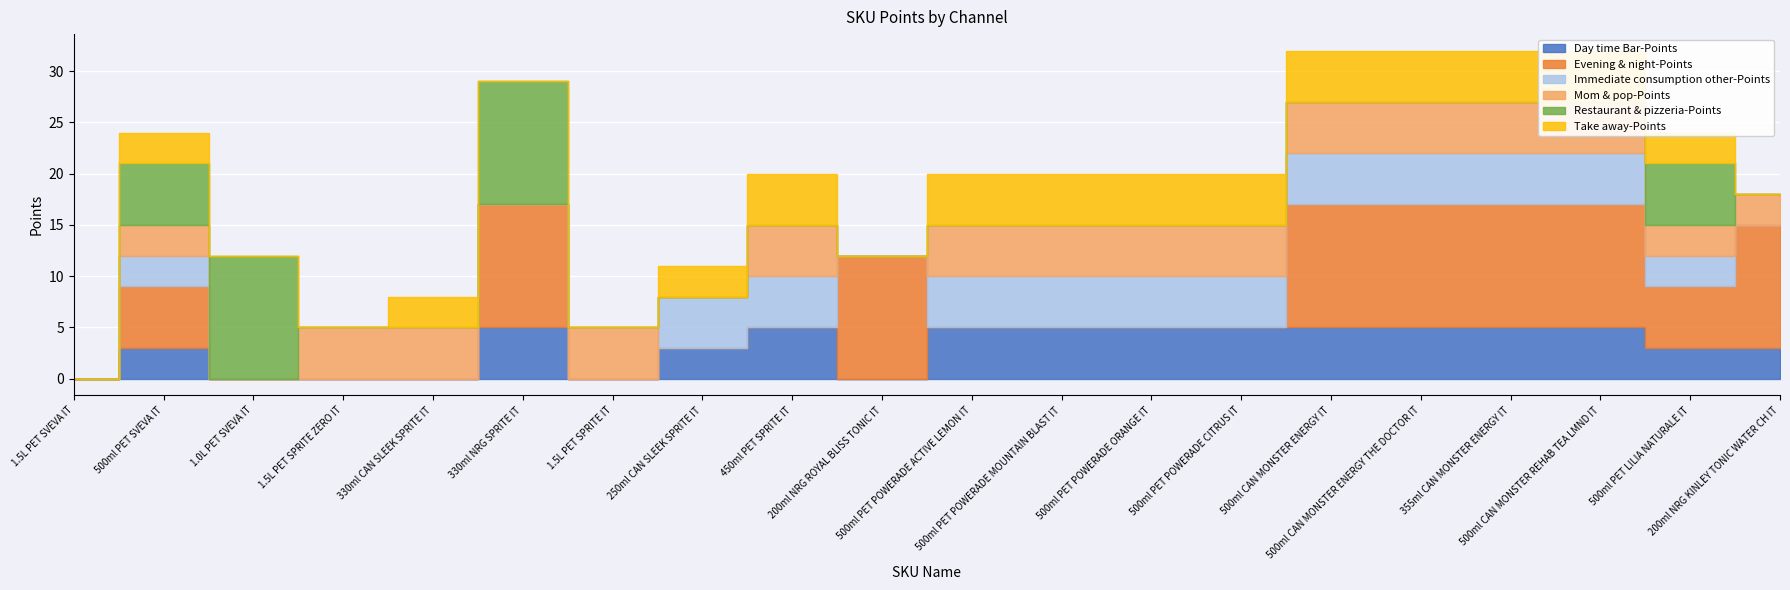

Is it true that Day time Bar-Points equals -2 at 1.5L PET SPRITE ZERO IT?

False